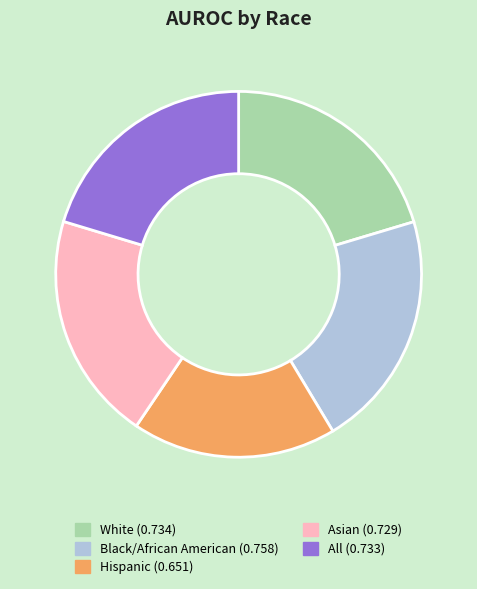

Is the sum of Black/African American (0.758) and White (0.734) greater than half?

No